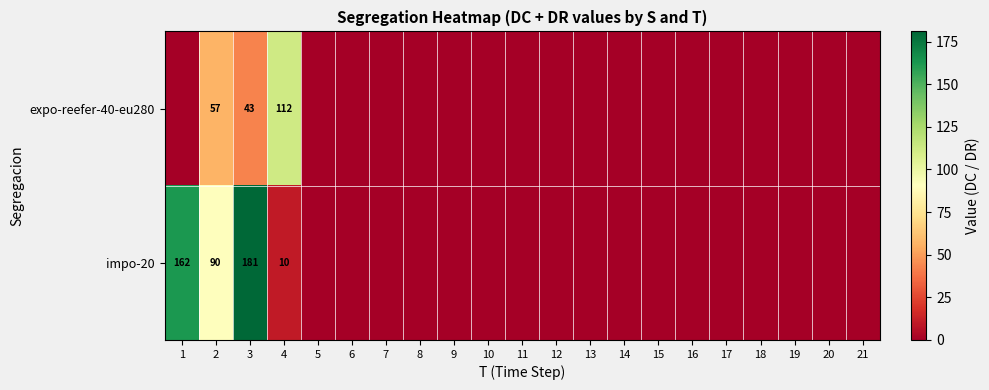

What is the sum of the expo-reefer-40-eu280 values at 3 and 2?

100